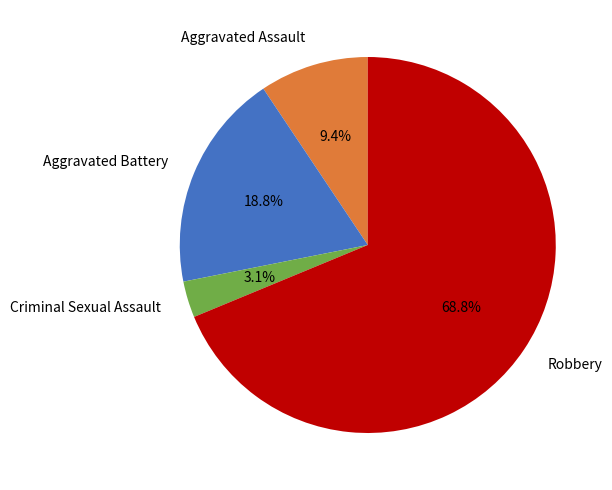

Do Criminal Sexual Assault and Robbery together represent more than half of the pie?

Yes